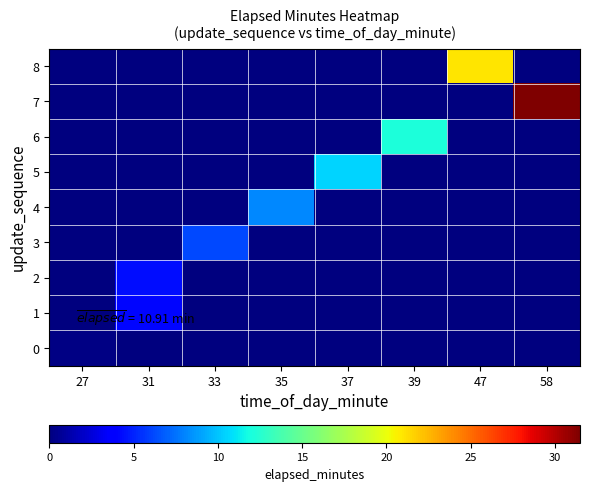

List the series in order of their peak value, lowest first.

0, 1, 2, 3, 4, 5, 6, 8, 7